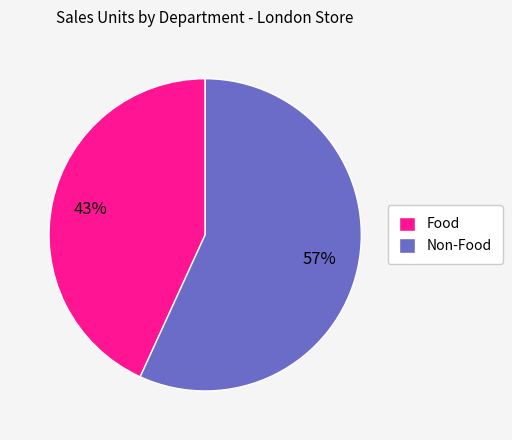

Is it true that Non-Food is 68% of the pie?

False